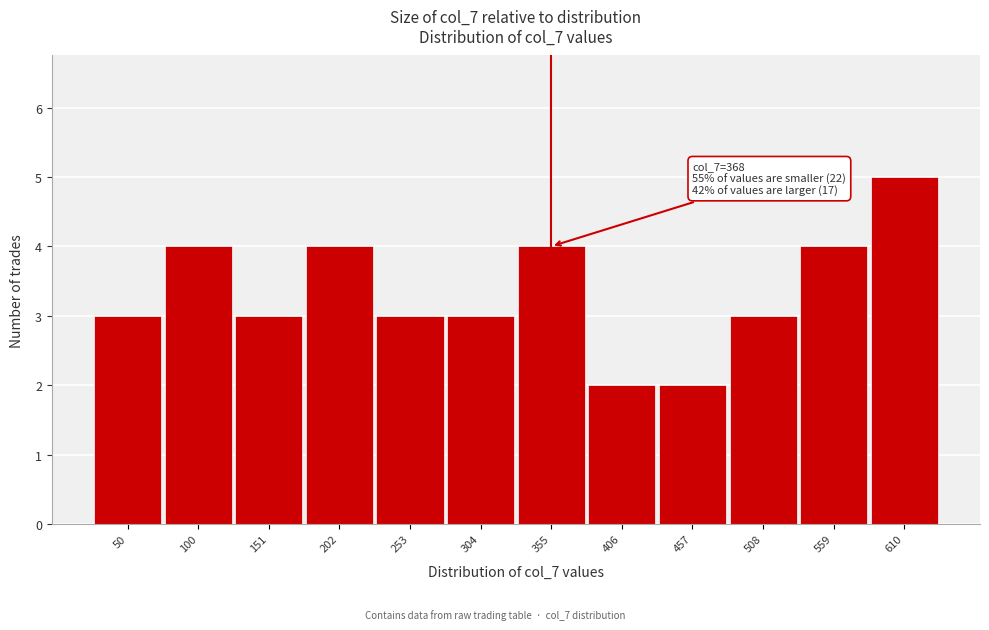

Reading left to right, list all the values displayed in this chart.

3	4	3	4	3	3	4	2	2	3	4	5